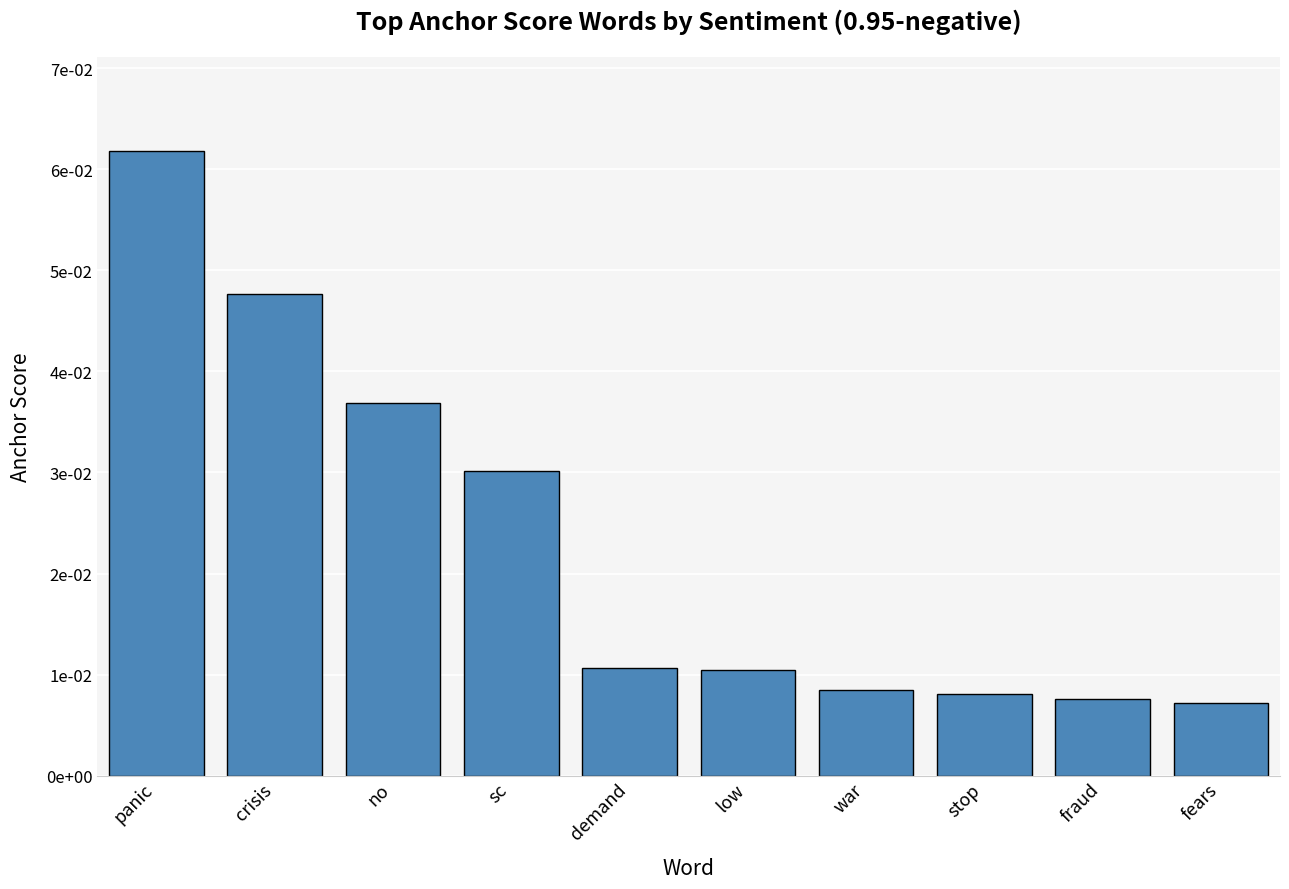

Rank the categories by value from highest to lowest.

panic, crisis, no, sc, demand, low, war, stop, fraud, fears